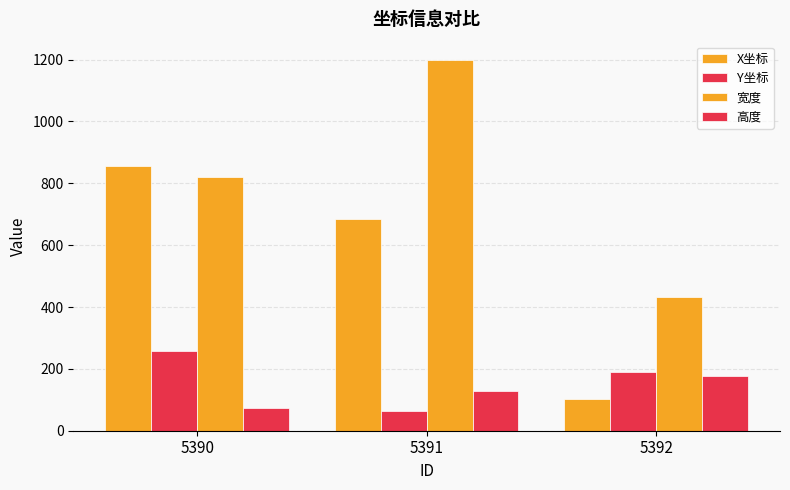

How many series are shown in this chart?

4